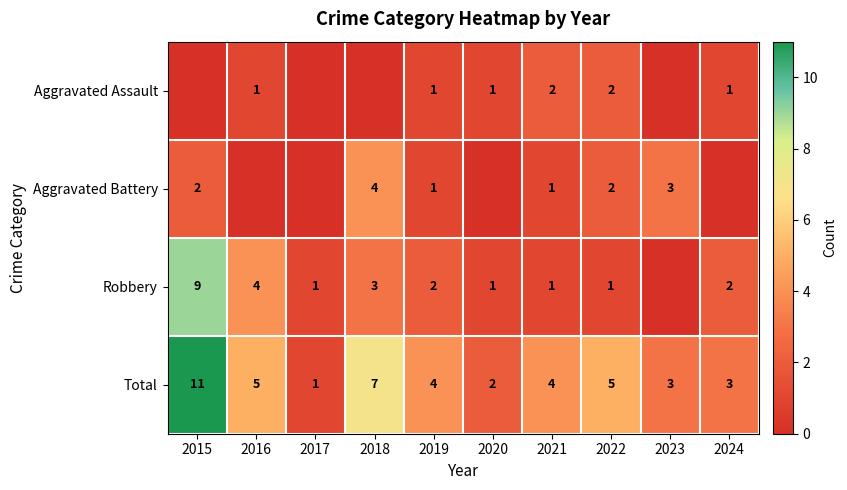

What is the difference between the highest and lowest values at 2021?

3